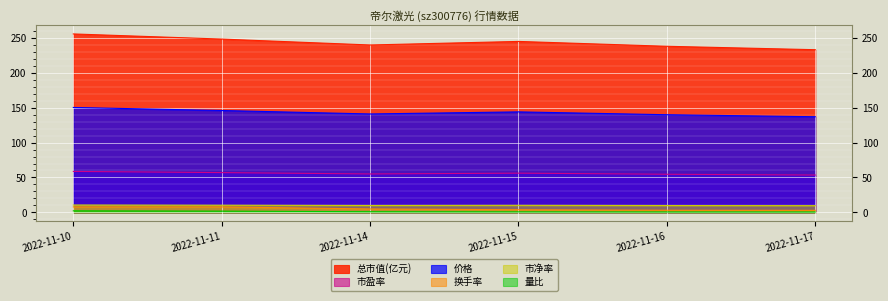

Rank the categories by 市净率 value from lowest to highest.

2022-11-17, 2022-11-16, 2022-11-14, 2022-11-15, 2022-11-11, 2022-11-10